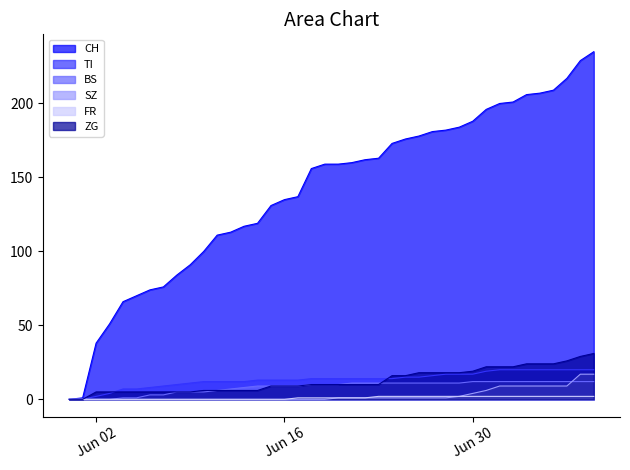

Does the chart display data point markers on the line(s)?

No